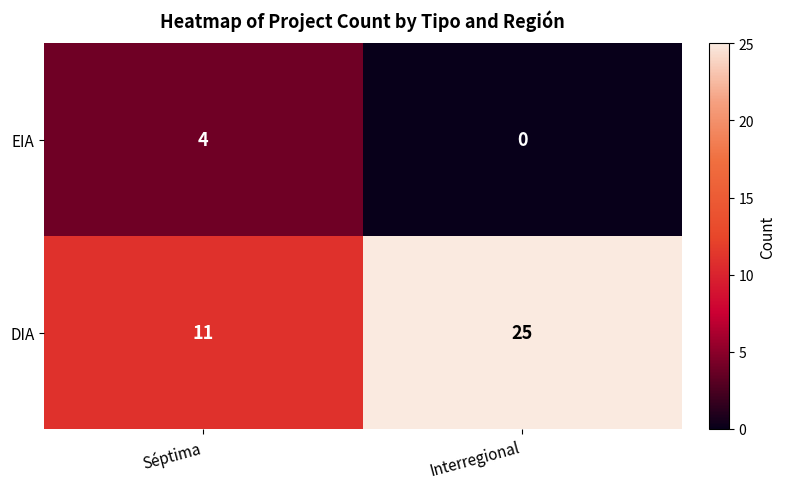

Count the number of categories in the chart.

2